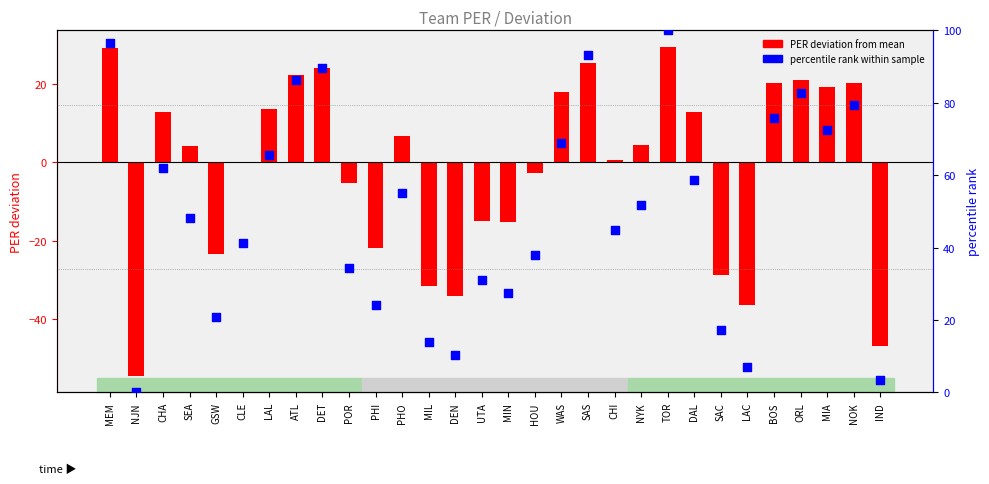

Which series has the largest total across all categories?

percentile rank within sample